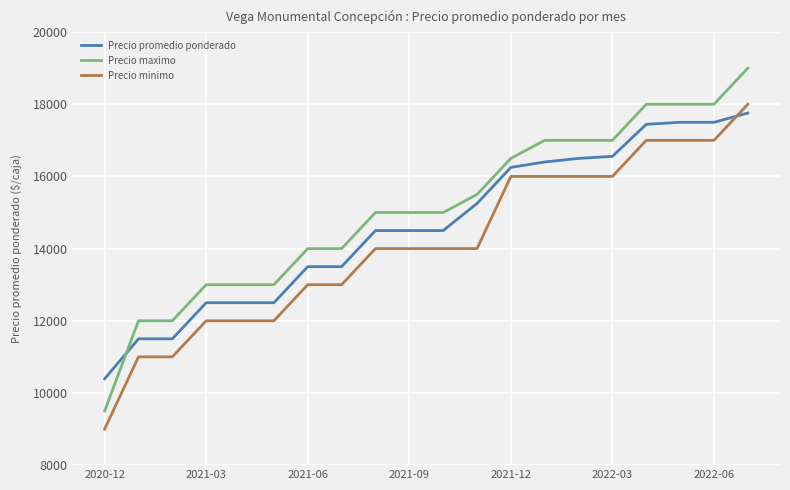

Which series has the largest range (max minus min)?

Precio maximo